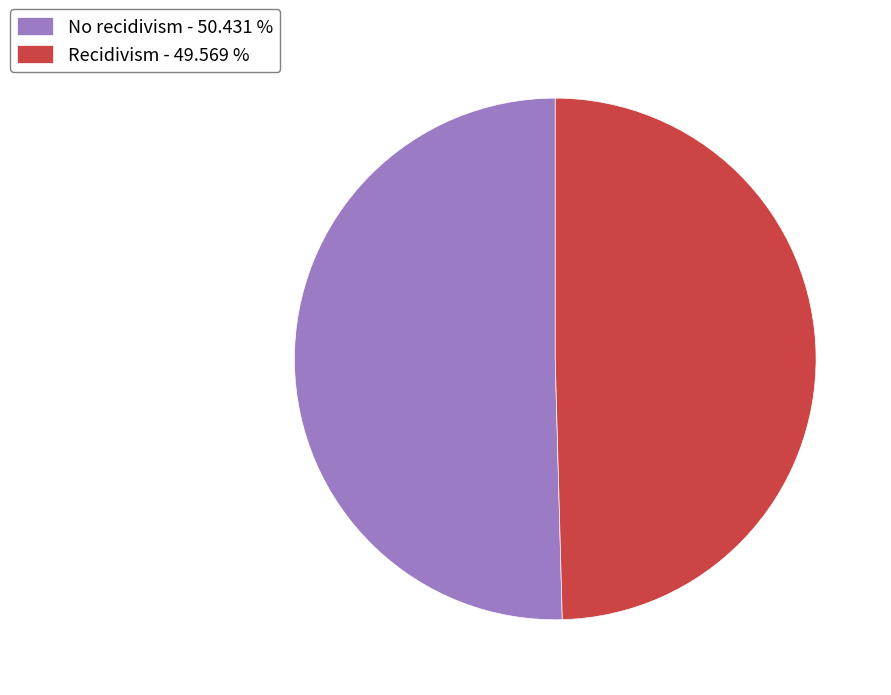

Does No recidivism account for over 50% of the chart?

Yes